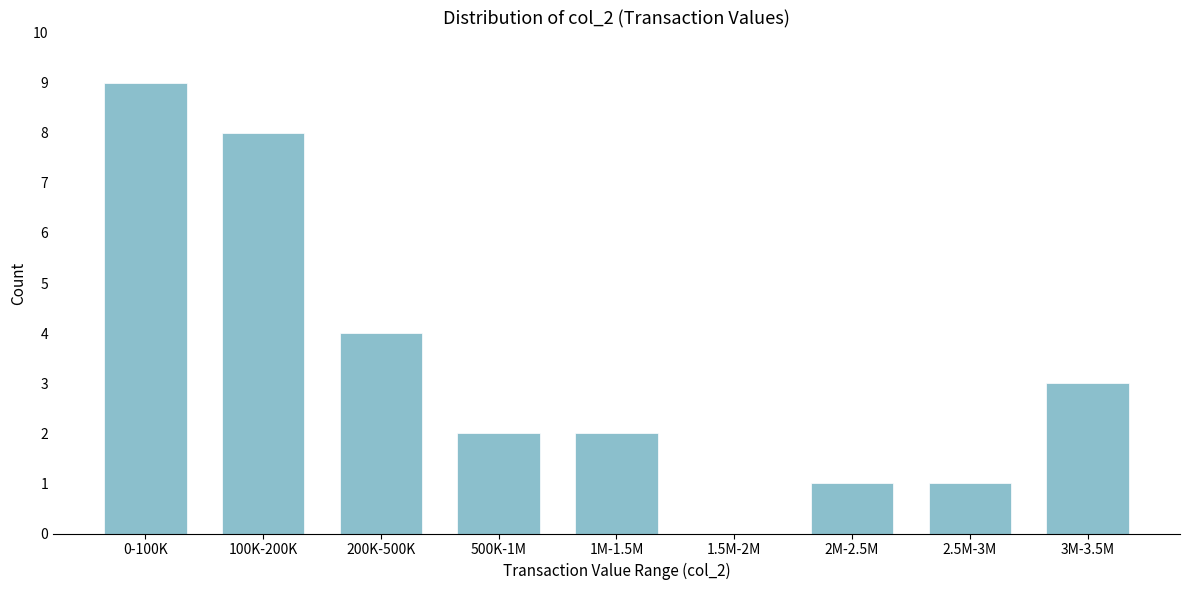

Reading left to right, extract all data points from this chart.

0-100K=9	100K-200K=8	200K-500K=4	500K-1M=2	1M-1.5M=2	1.5M-2M=0	2M-2.5M=1	2.5M-3M=1	3M-3.5M=3